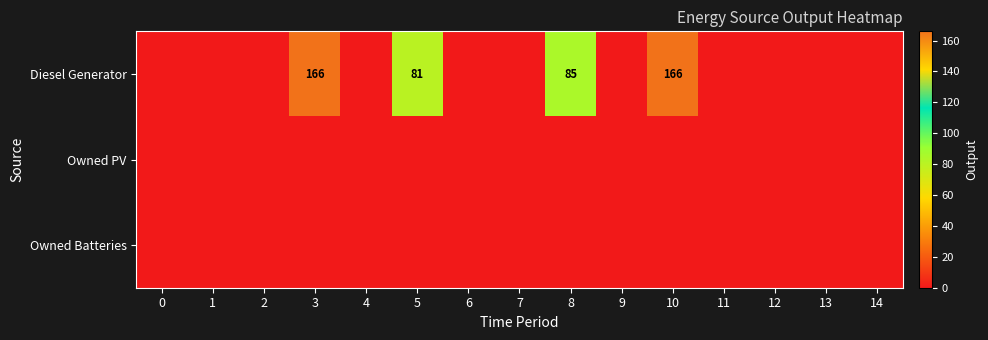

Which series has the largest total across all categories?

Diesel Generator